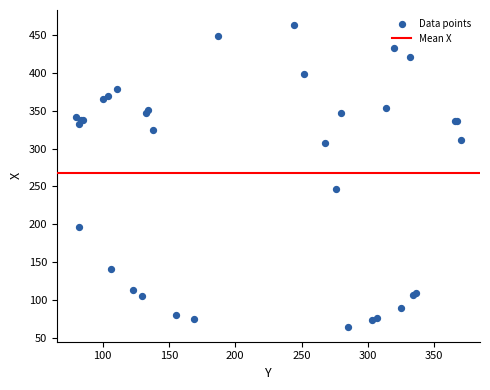

What Y value in the scatter plot is closest to 264?

247